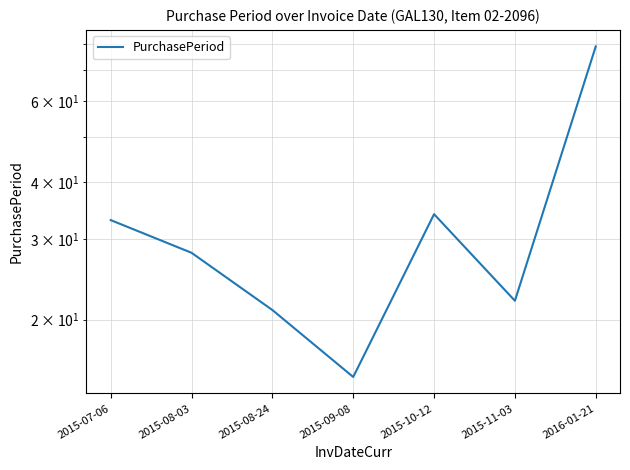

Reading right to left, what are all the values shown in this chart?

2016-01-21=79	2015-11-03=22	2015-10-12=34	2015-09-08=15	2015-08-24=21	2015-08-03=28	2015-07-06=33